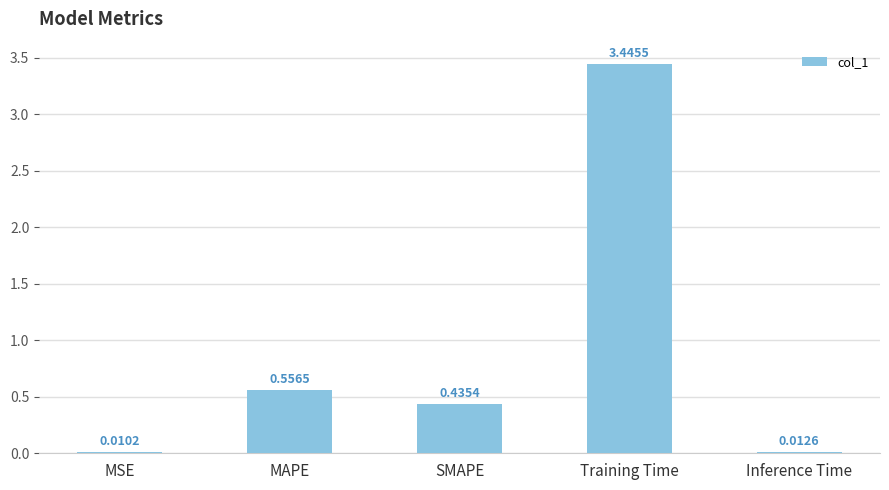

Where is the data nearest to the value 1?

MAPE